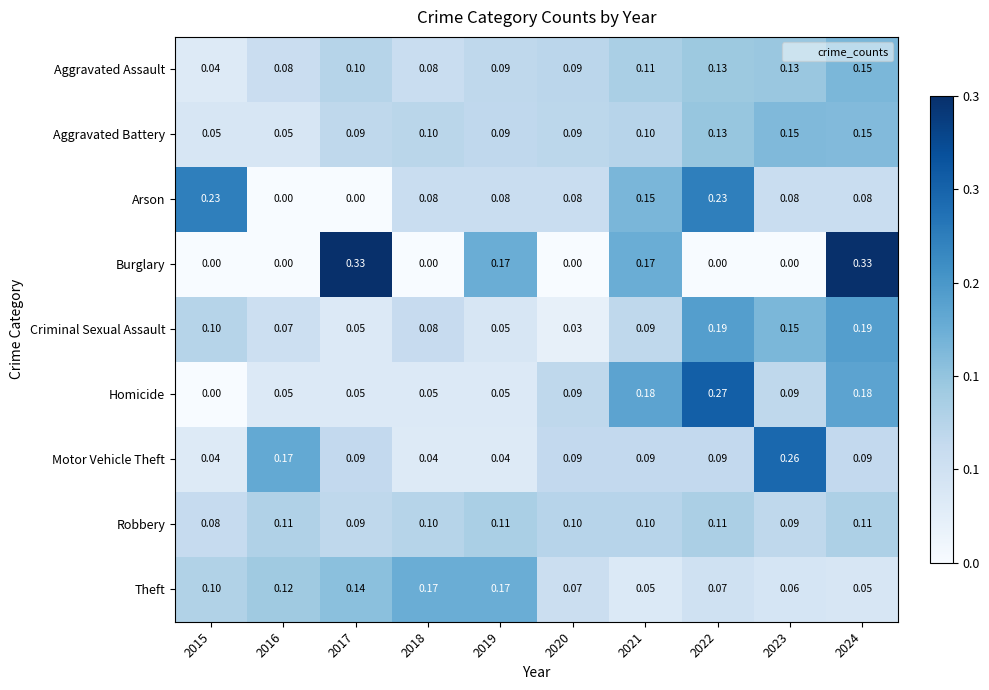

Which series changed the most between 2020 and 2023?

Motor Vehicle Theft